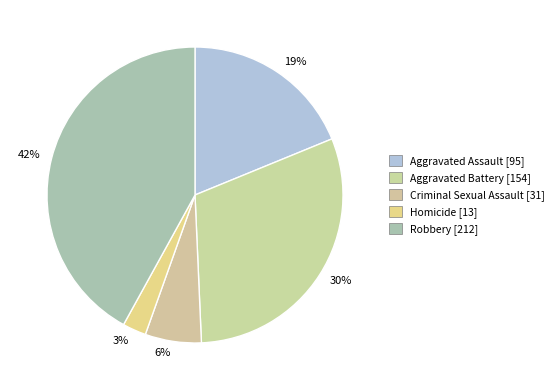

How many slices are in this pie chart?

5